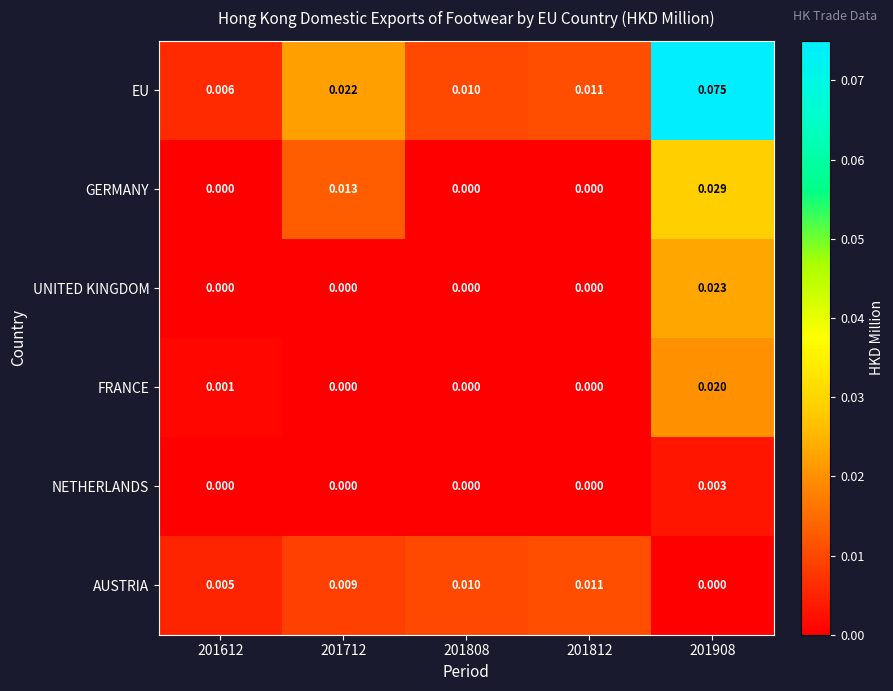

Which series has the widest spread of values?

EU